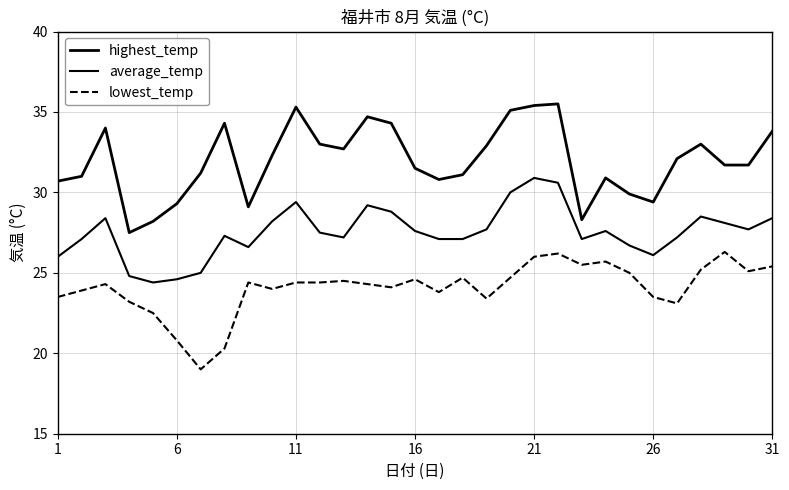

How many lines are shown in the chart?

3